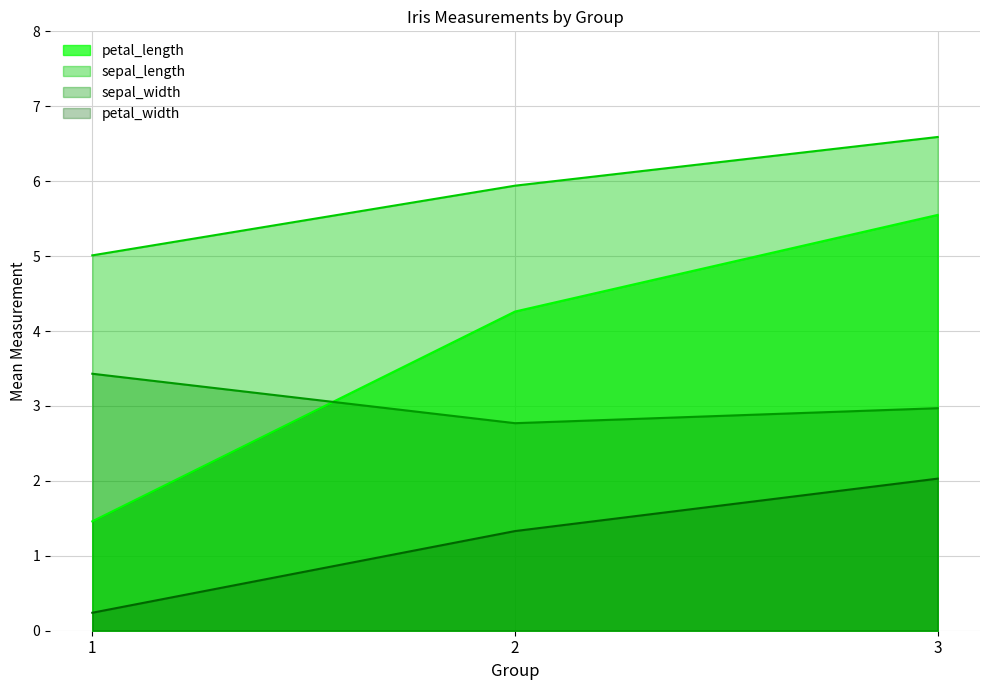

What is the minimum value for sepal_length?

5.0